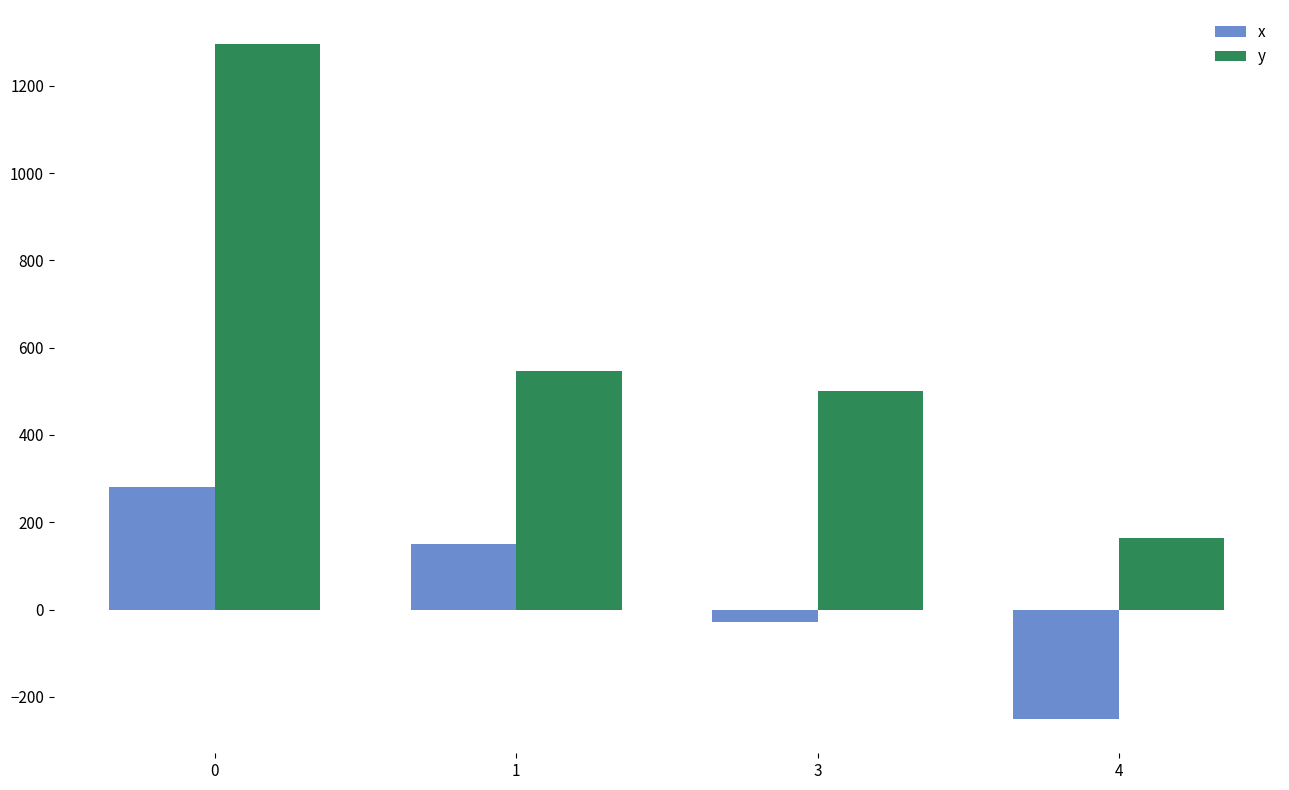

Reading left to right, extract all data points from this chart.

x: 0=280.3	1=150.0	3=-27.4	4=-251.9
y: 0=1296.2	1=546.2	3=501.3	4=162.9